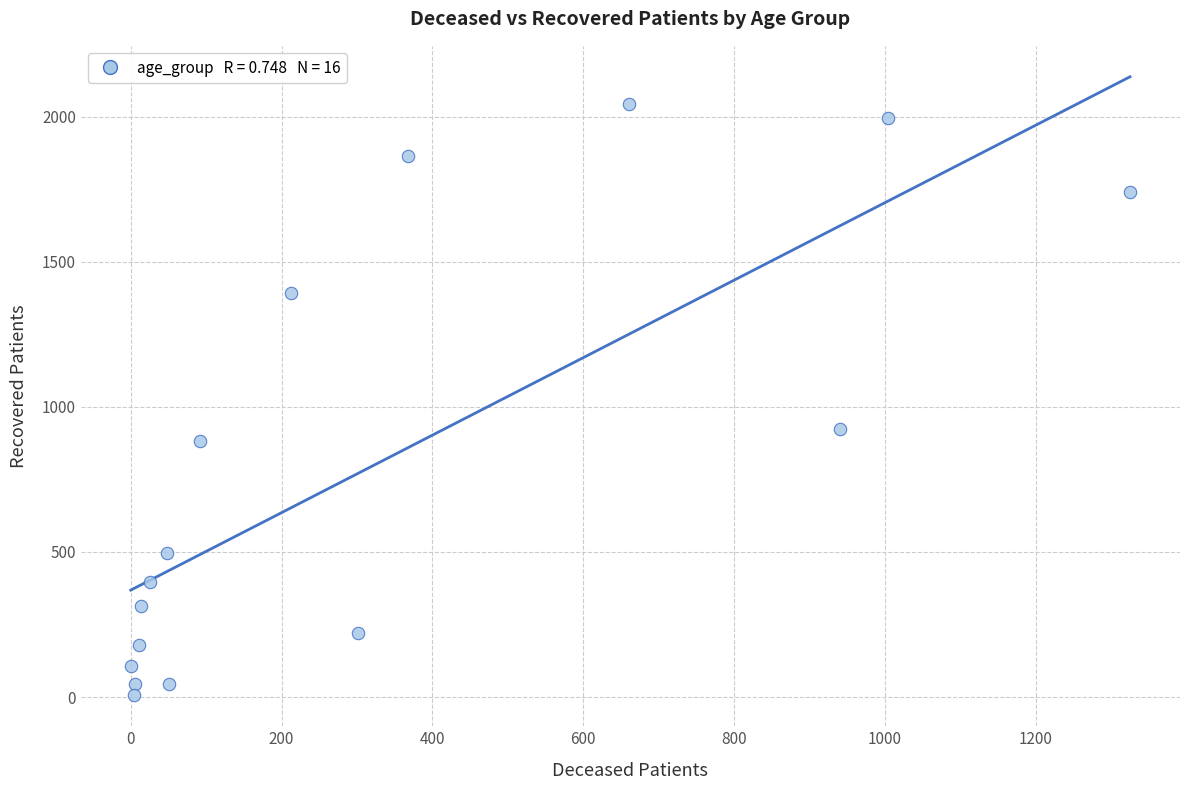

What is the range of Y values (max minus min)?

2039